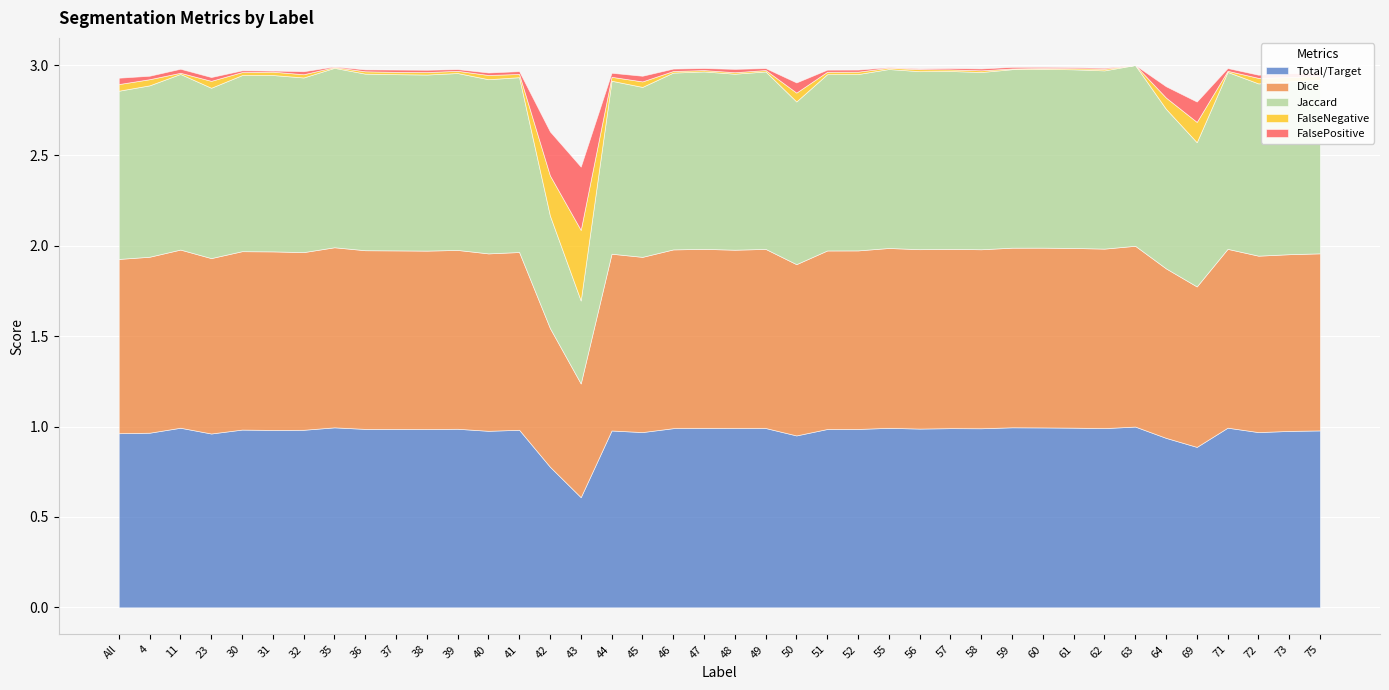

At which category does FalsePositive reach its first local peak?

11